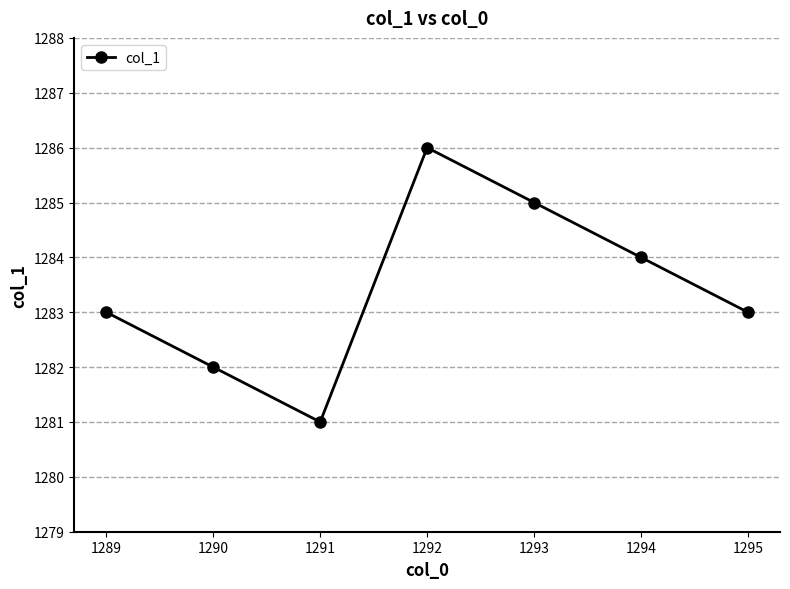

How many interior local peaks (higher than both neighbors) does the data have?

1